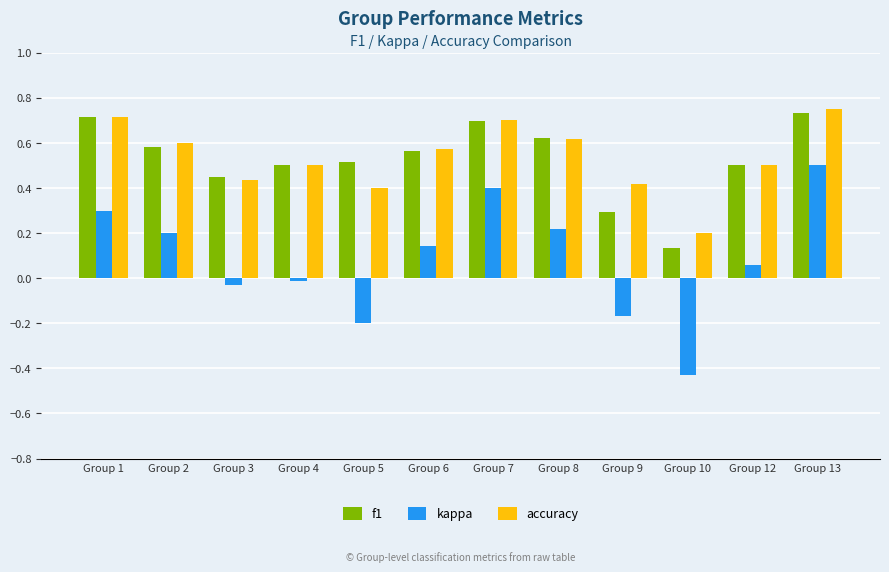

Is the value of accuracy at Group 2 greater than the value of f1 at Group 3?

Yes